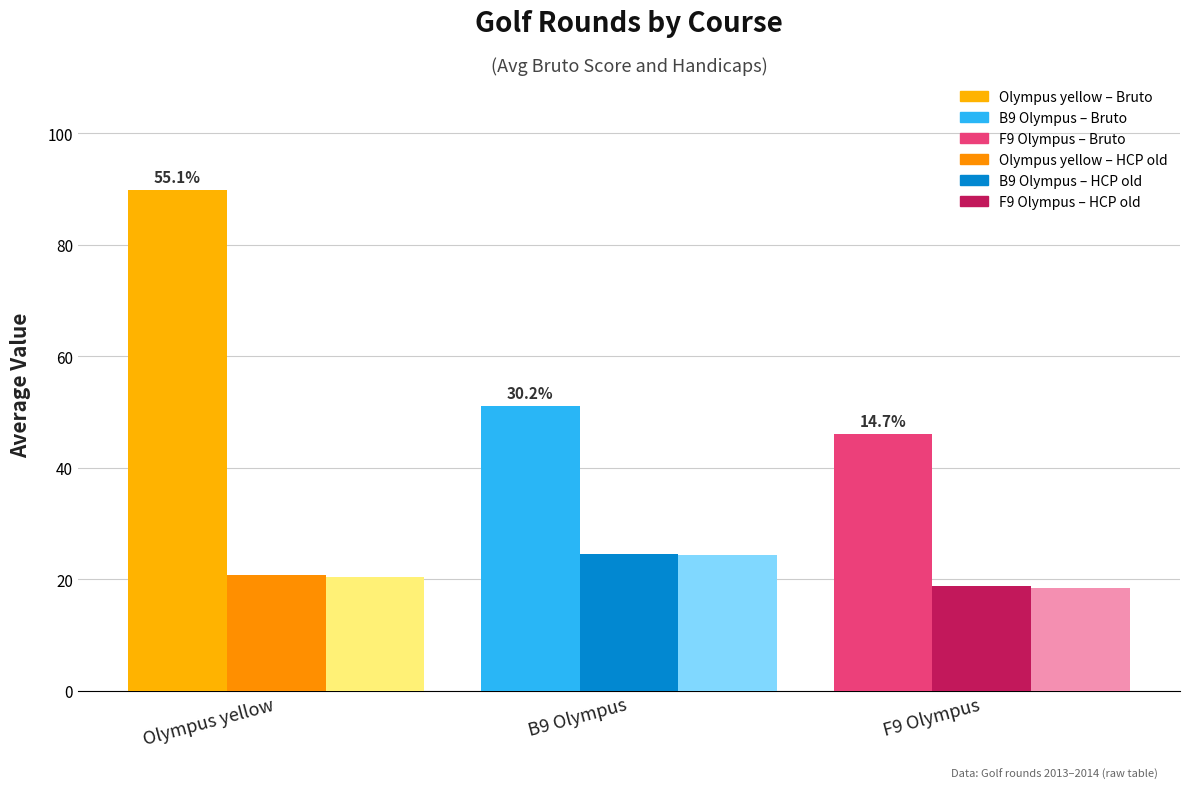

Reading right to left, transcribe all the data shown in this chart.

Avg Bruto Score: 46.1	51.2	89.9
Avg HCP old: 18.9	24.6	20.8
Avg HCP new: 18.4	24.4	20.5